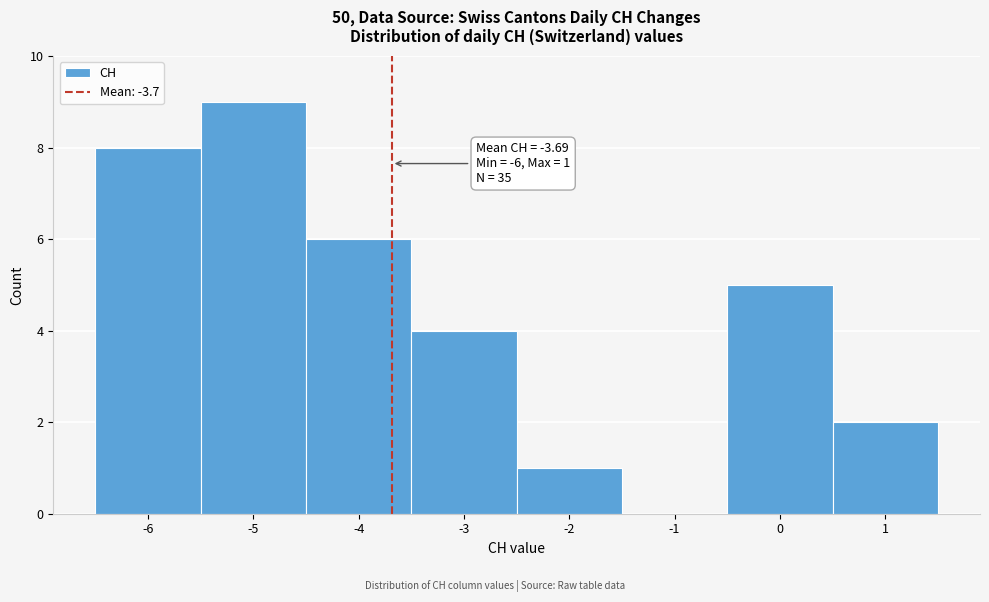

Which range on the x-axis has the tallest bar?

-5.5 to -4.5